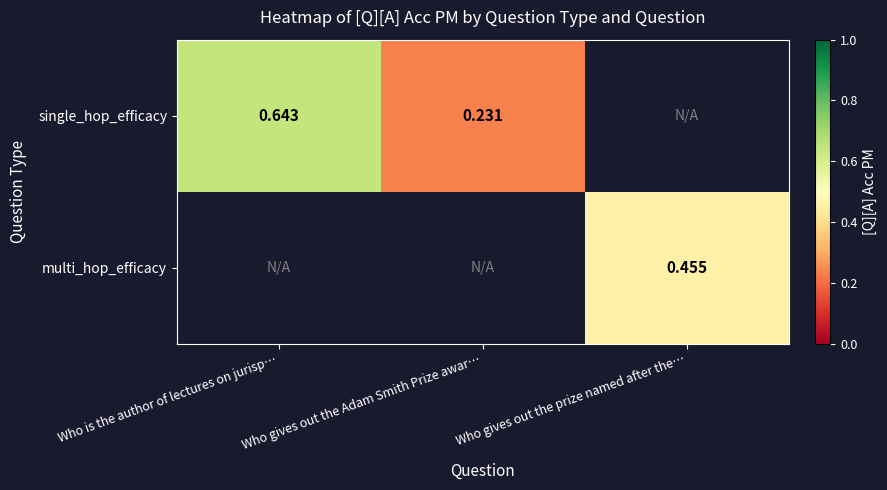

At which label does single_hop_efficacy reach its peak?

Who is the author of lectures on jurisp…